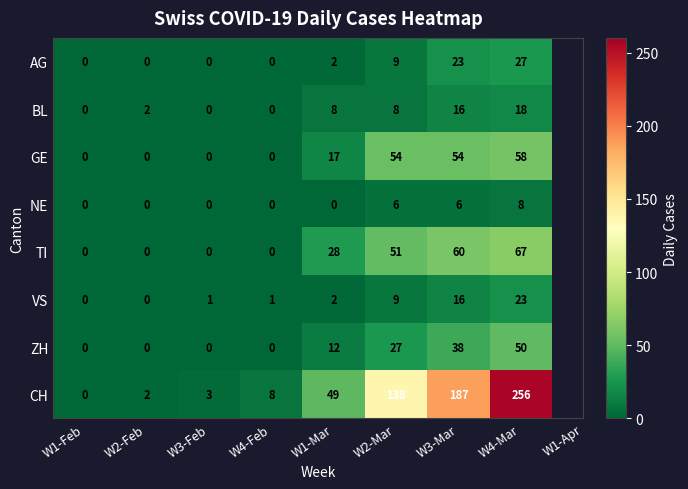

What is the sum of the AG values at W4-Mar and W3-Mar?

50